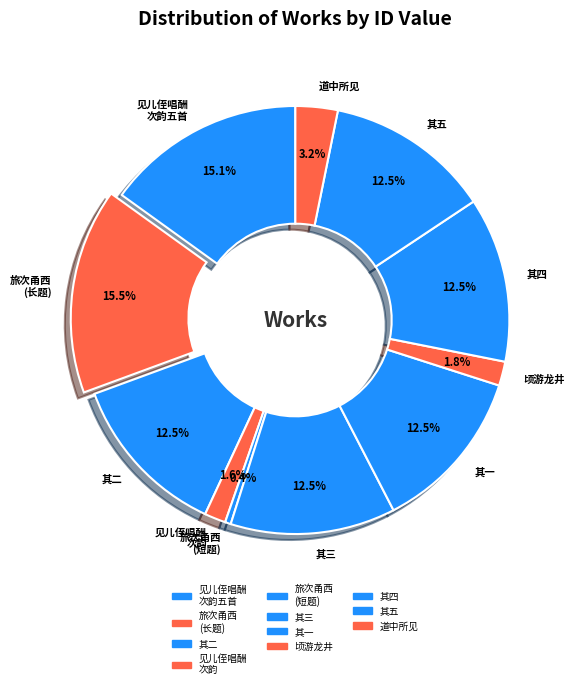

How many segments does this pie chart have?

11